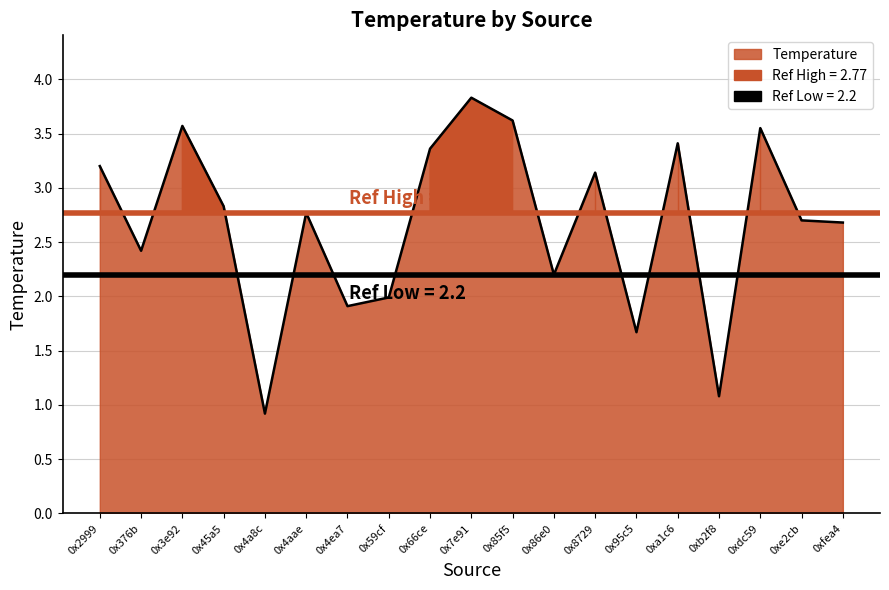

What position from the right is 0x86e0?

8